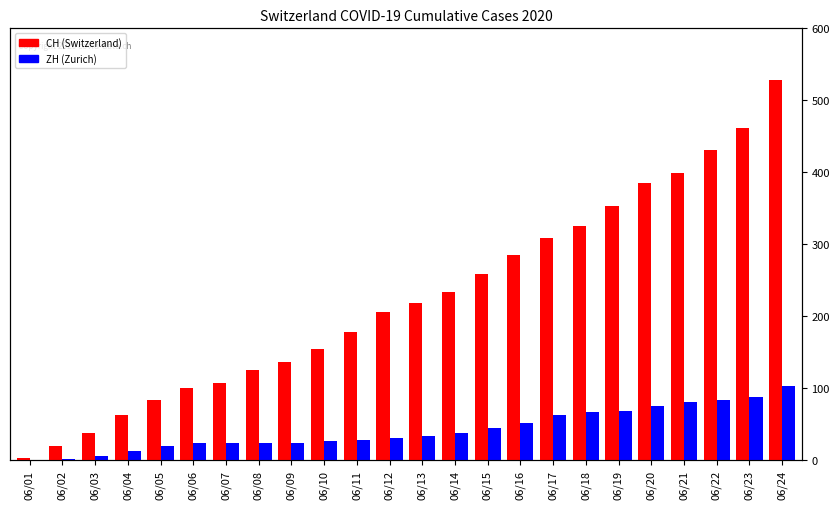

What is the value of the ZH bar at the 22nd from the left?

83